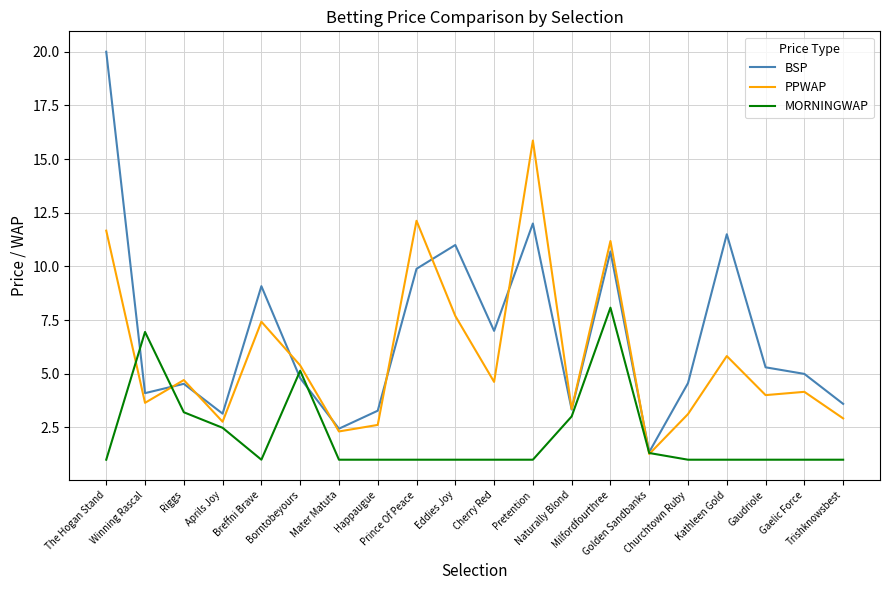

What is the difference between the maximum and minimum values in the MORNINGWAP series?

7.1